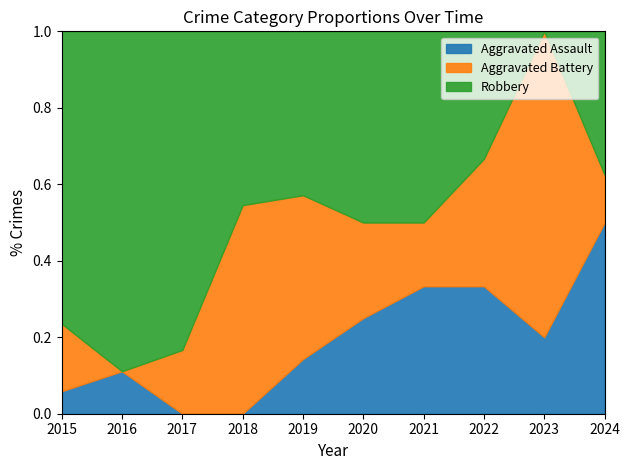

At which category is the sum across all series the highest?

2015